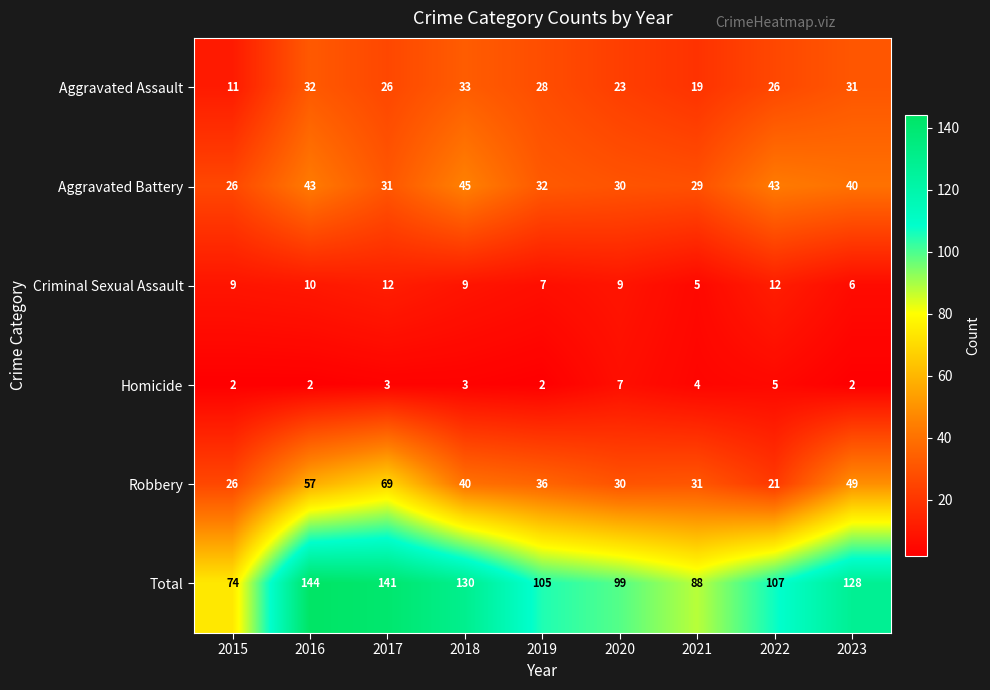

The value of Total at 2015 is 38. True or false?

False